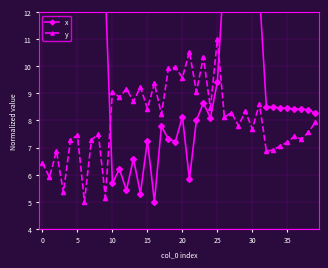

What is the minimum value for y?

5.0